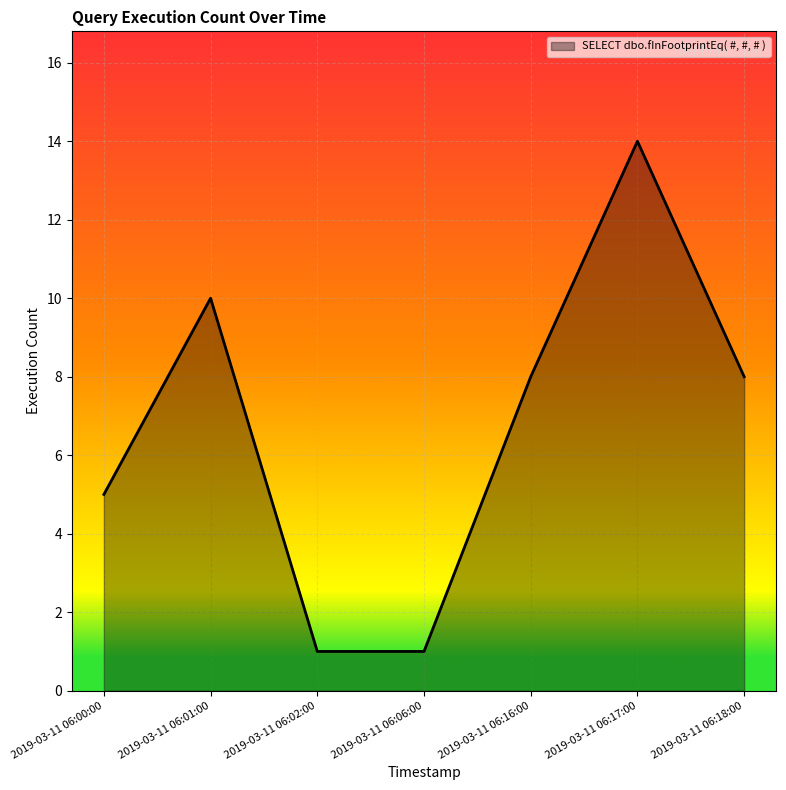

True or false: the data has more than 2 interior local peaks.

False